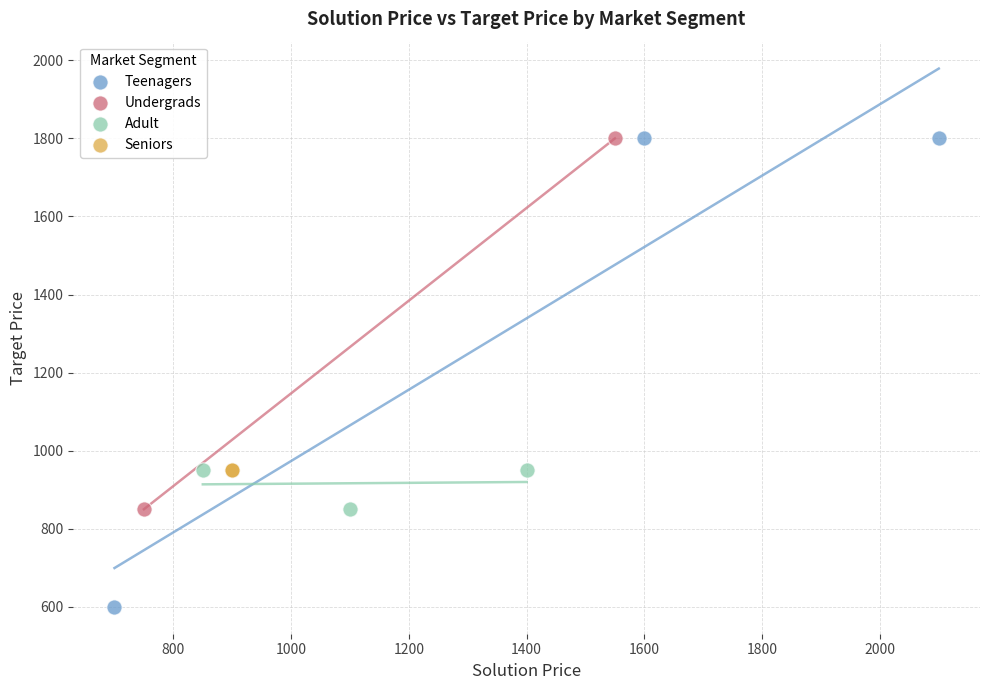

What are all the series names shown in the legend?

Teenagers, Undergrads, Adult, Seniors